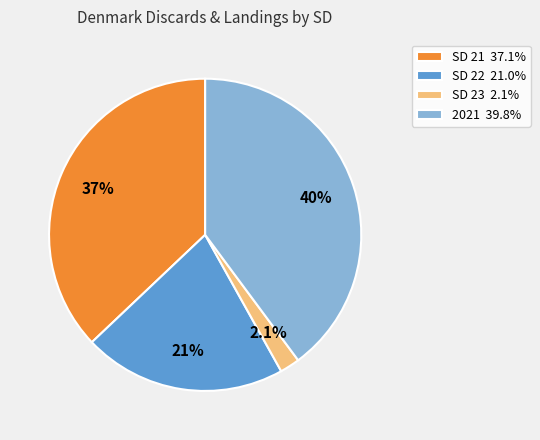

Is there any slice that represents more than half of the pie?

No